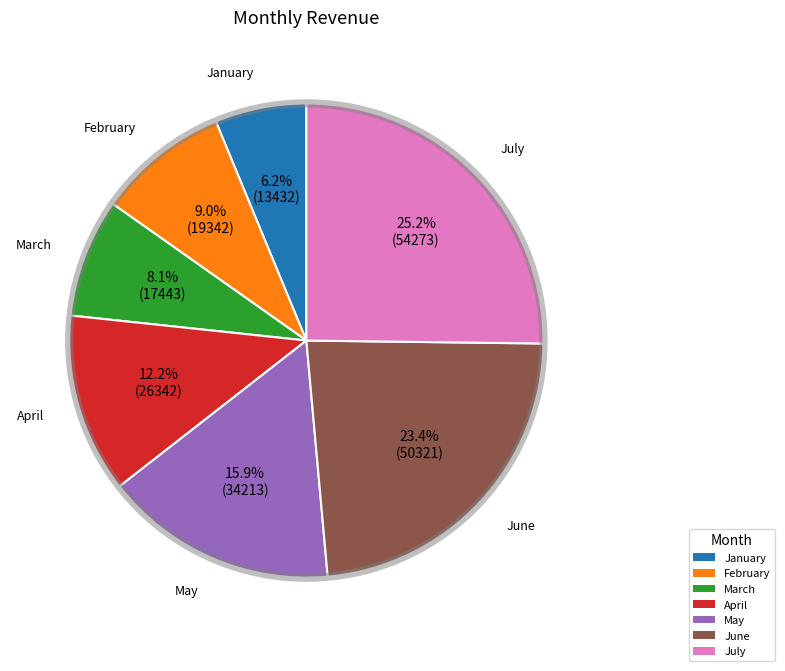

Is February the majority of the pie?

No